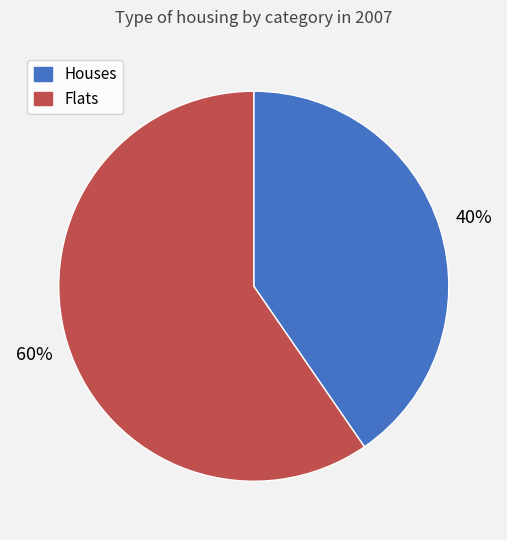

Approximately how many times larger is the value at Houses compared to Flats?

0.7